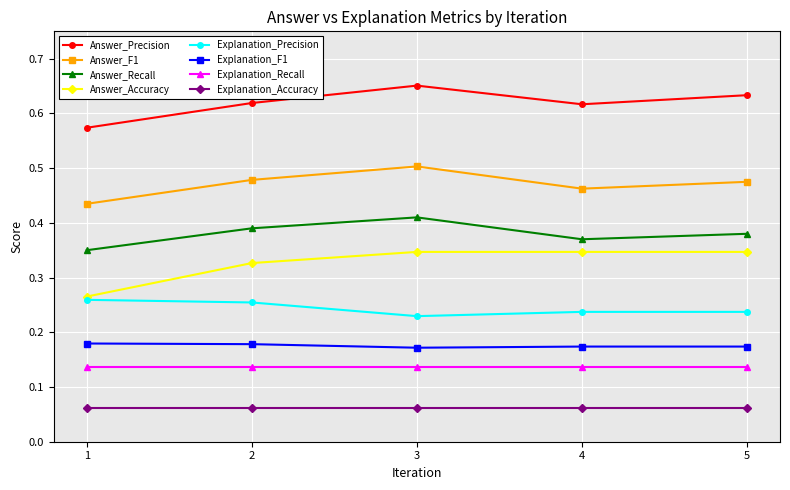

True or false: Explanation_Precision has a value of 0.4 at 2.

False